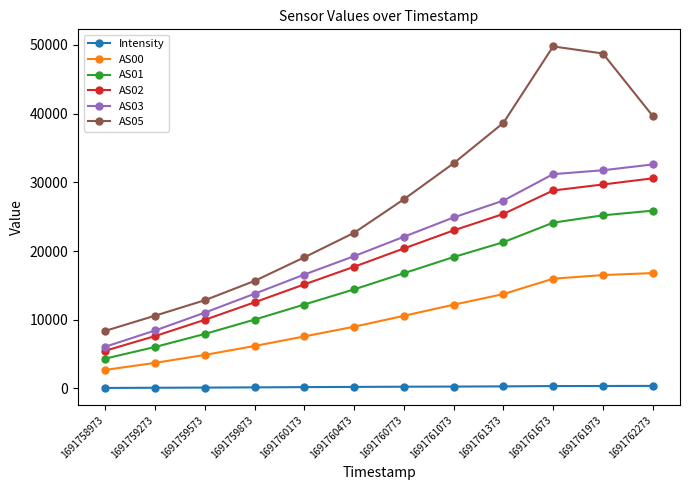

Rank the series at 1691758973 from lowest to highest value.

Intensity, AS00, AS01, AS02, AS03, AS05